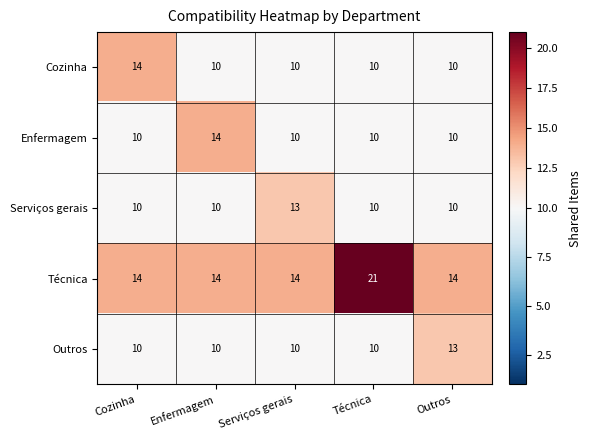

Count the Enfermagem values in the range 10 to 11.

4